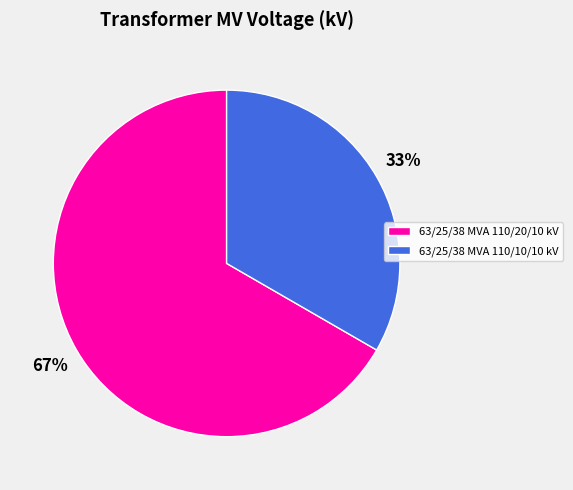

Which category accounts for the majority?

63/25/38 MVA 110/20/10 kV